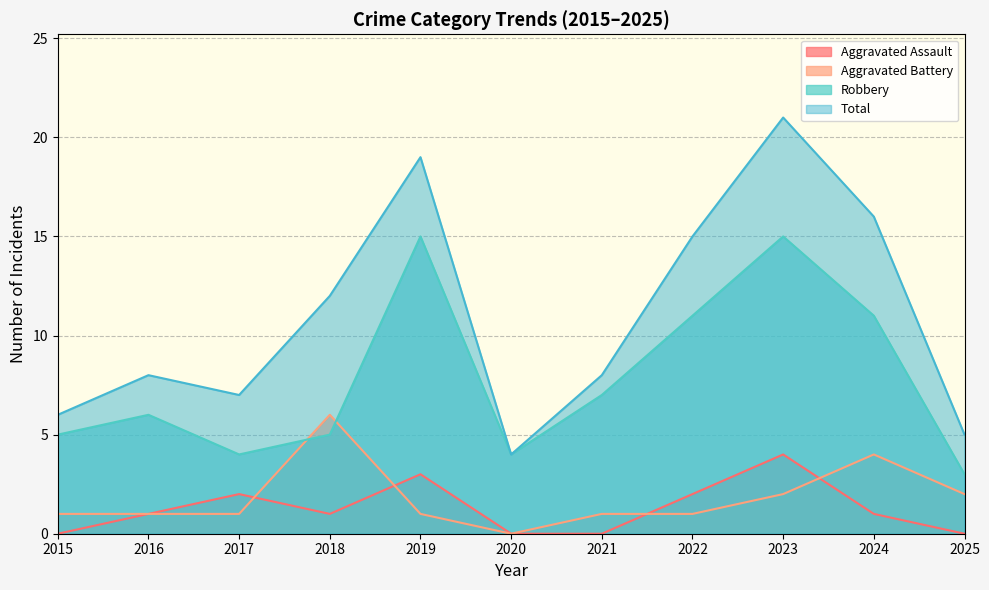

At how many categories does at least one series exceed 5?

9